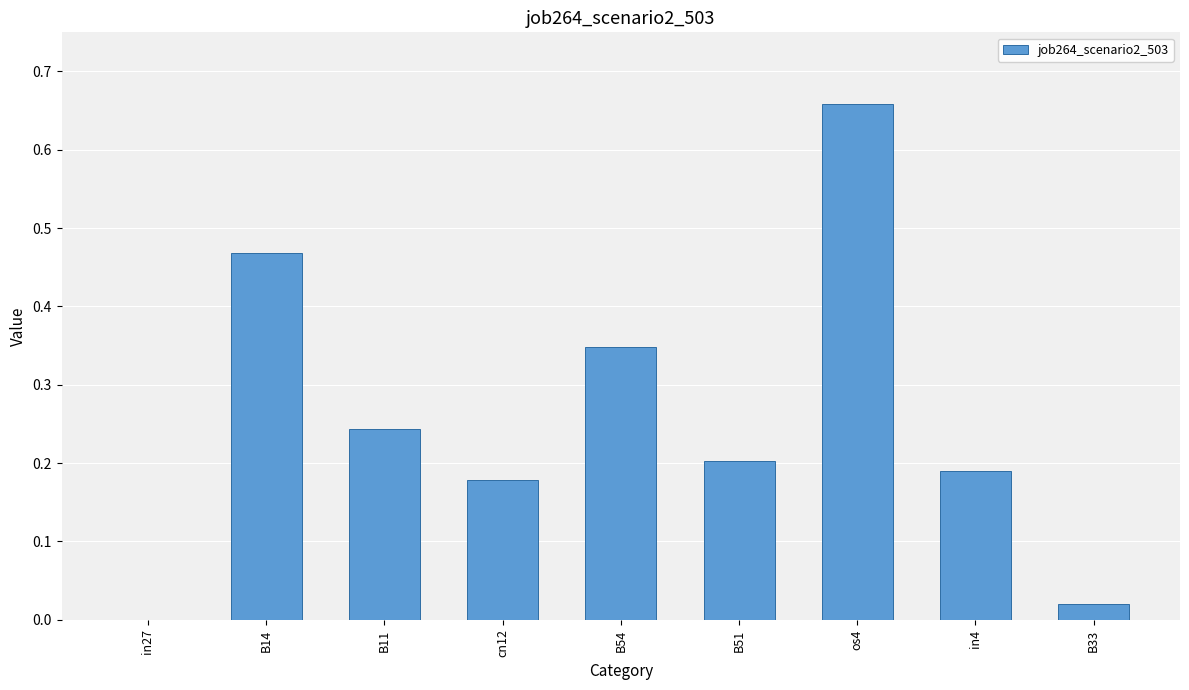

At which category does the chart reach its peak across all series?

os4